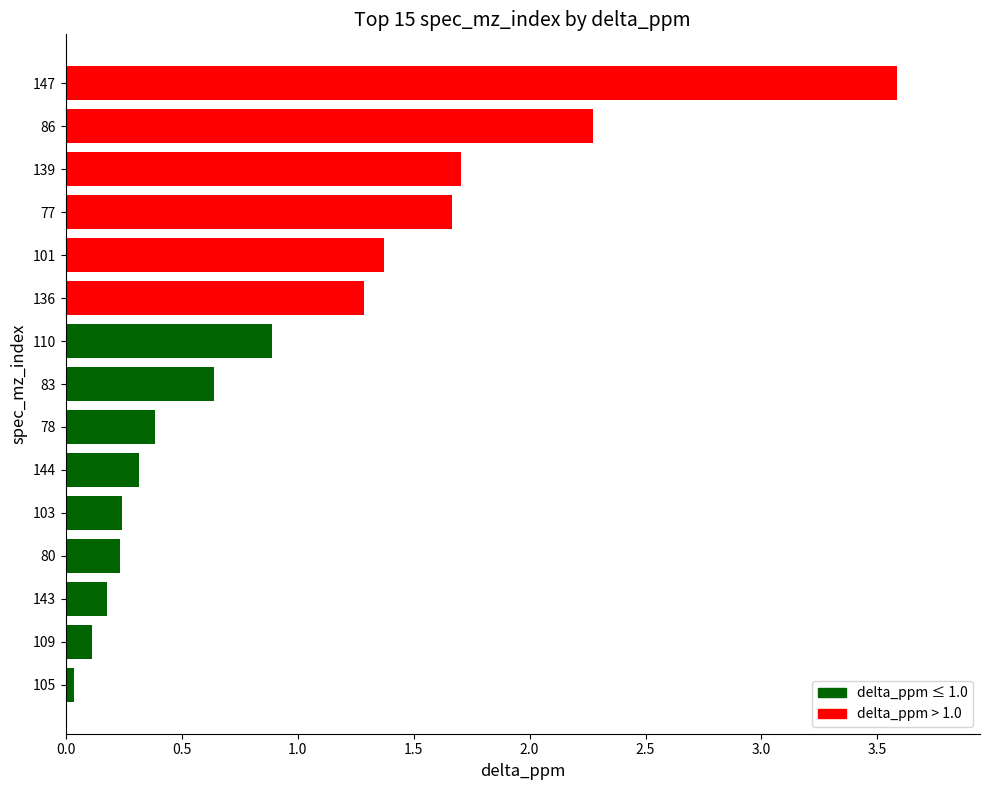

What is the sum of all values?

14.9